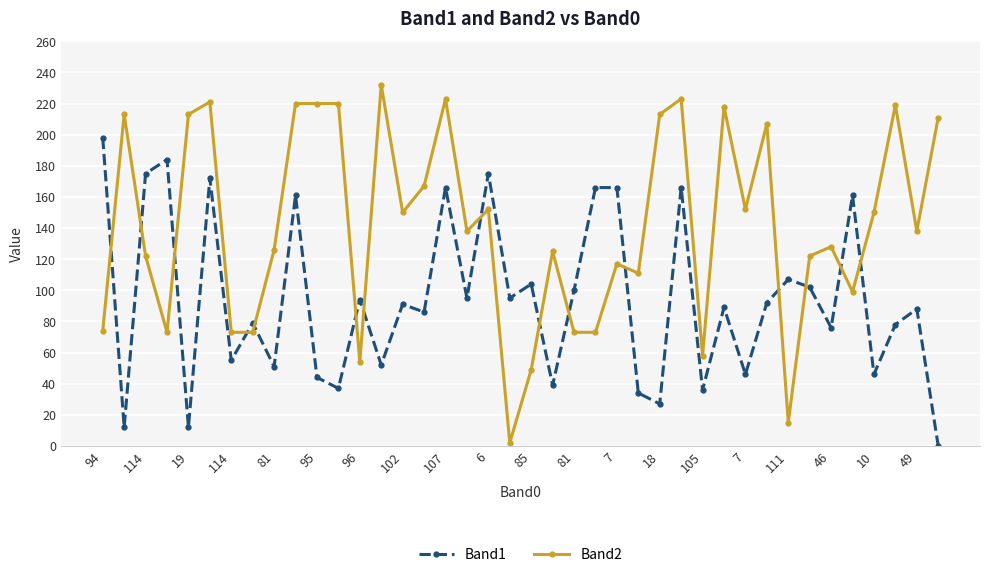

What is the difference between the maximum and minimum values in the Band1 series?

198